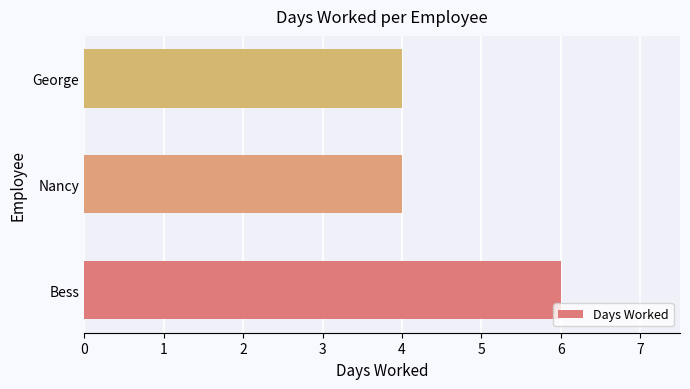

The value at Bess is 6. True or false?

True